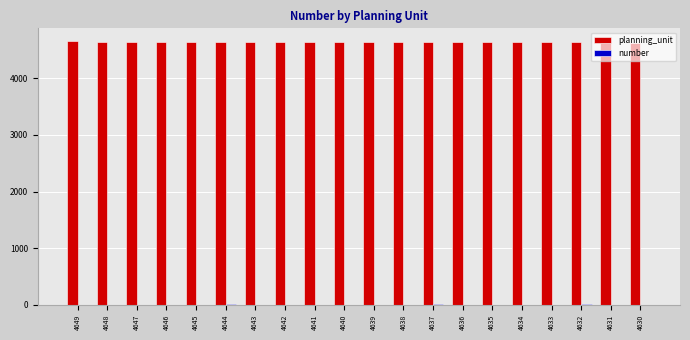

Are the bars horizontal?

No